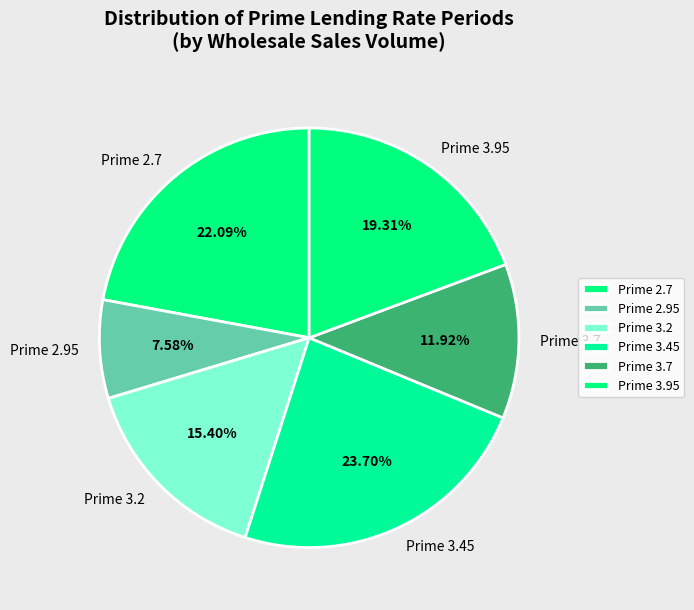

Is the sum of Prime 3.7 and Prime 2.7 greater than half?

No